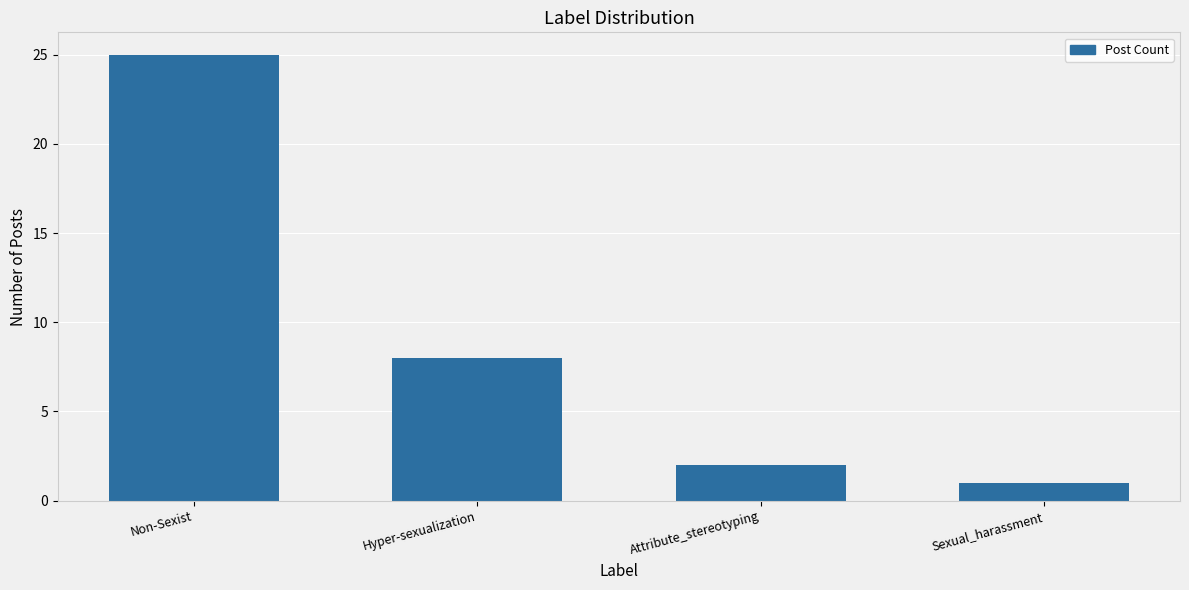

How many bars are there in total?

4